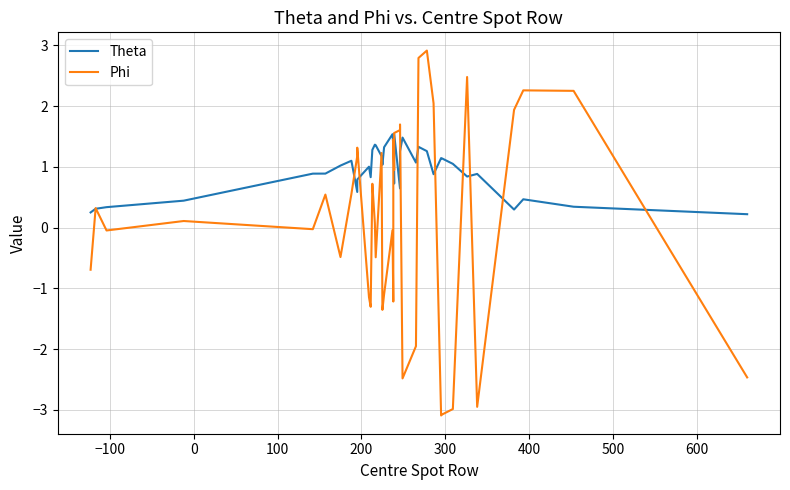

What are all the series names shown in the legend?

Theta, Phi